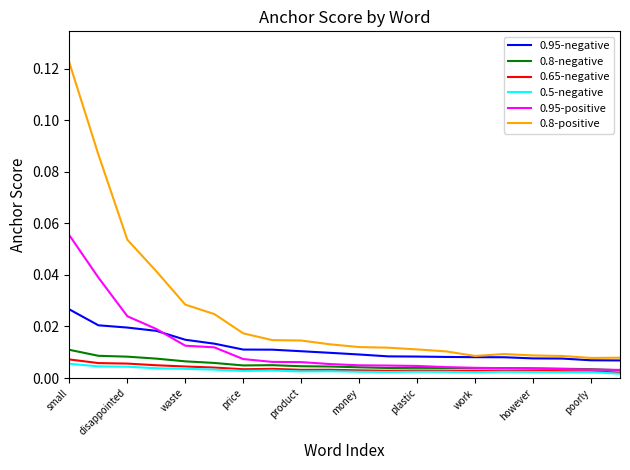

Does the chart have visible grid lines?

No